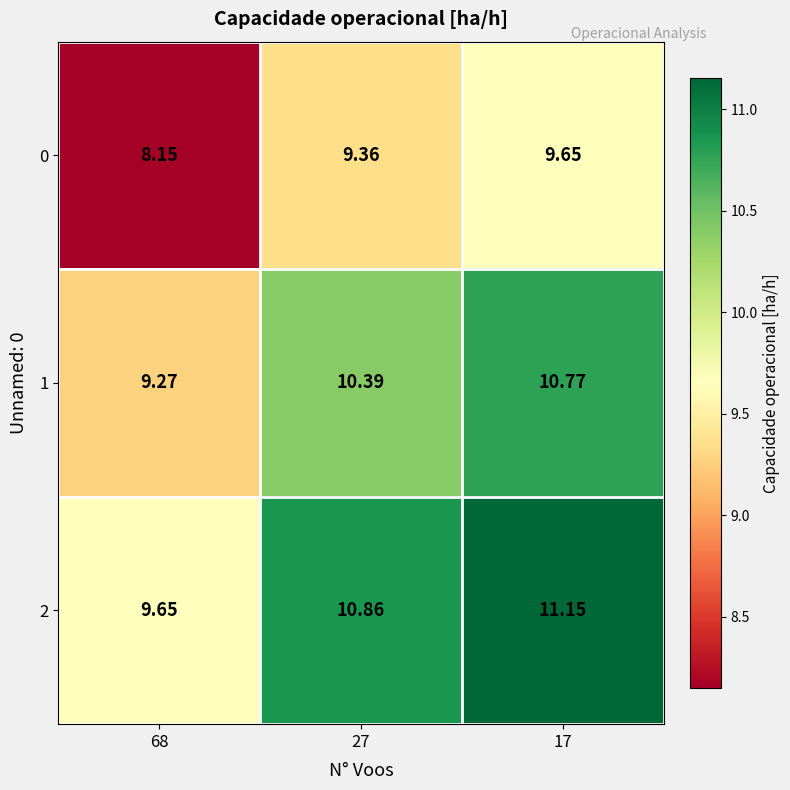

Is the value of 0 at 27 greater than the value of 2 at 17?

No